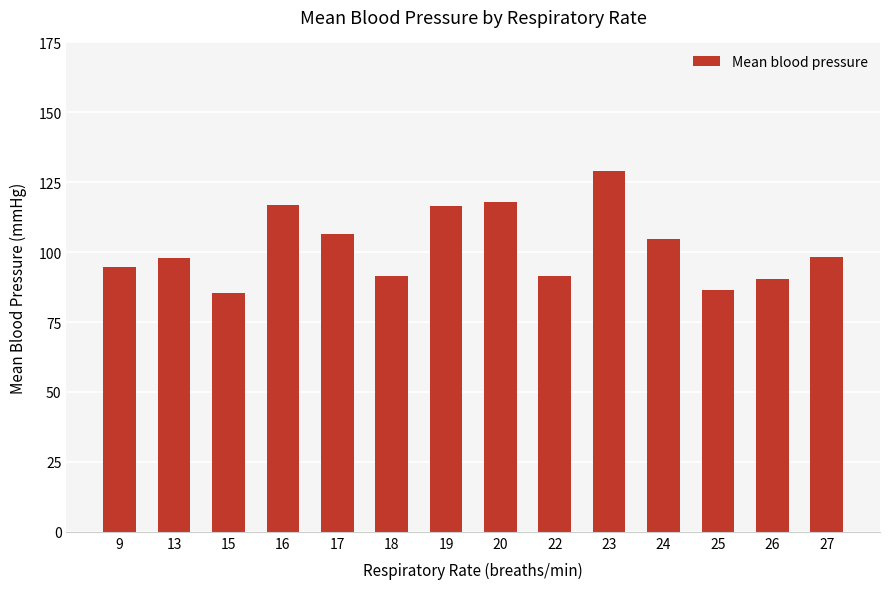

How many bars are there in total?

14